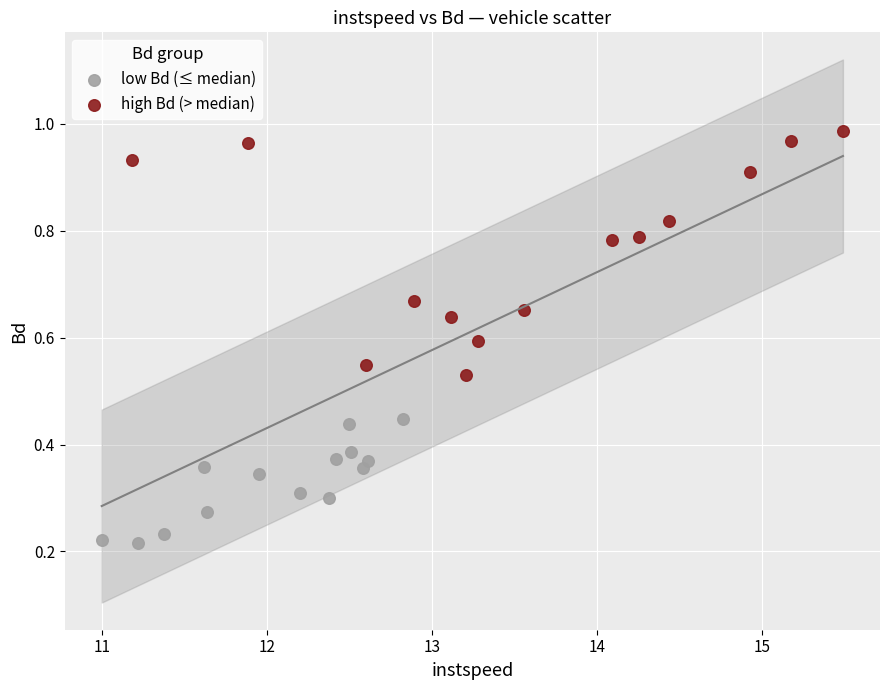

Which series contains the lowest Y value?

low Bd (≤ median)